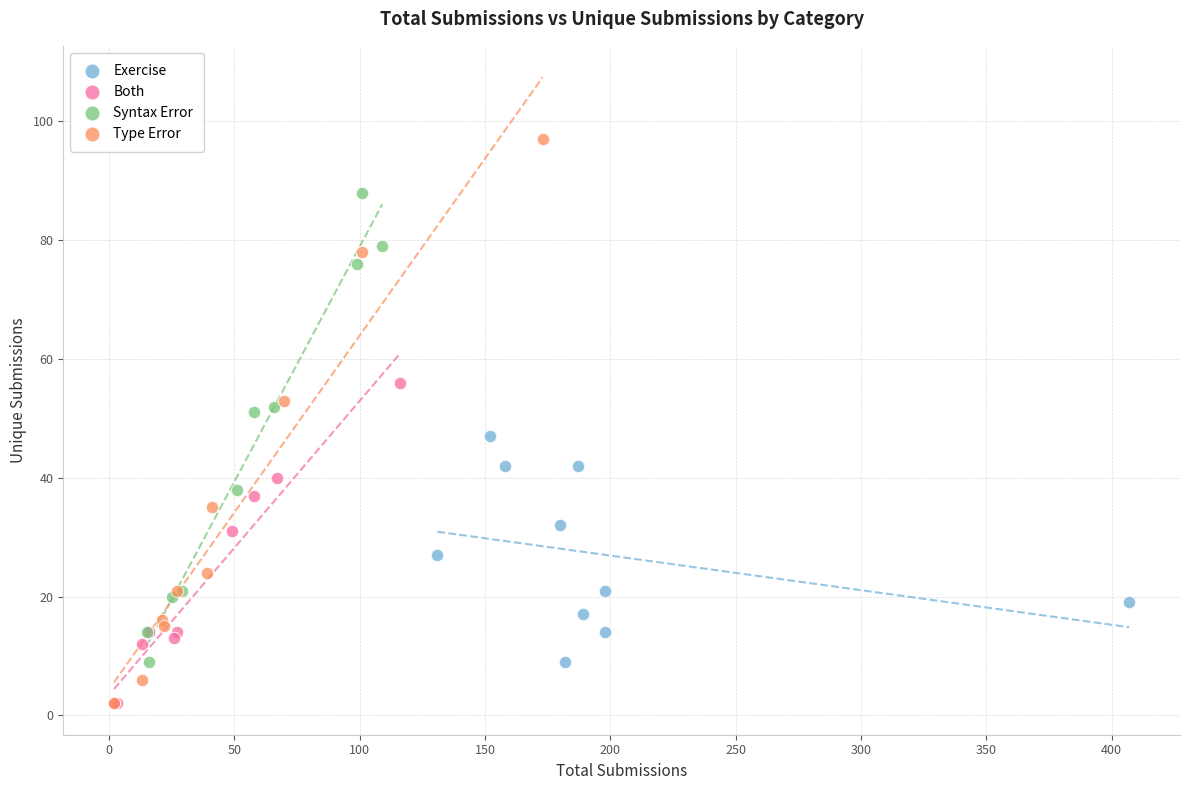

Which series has the widest spread of Y values?

Type Error